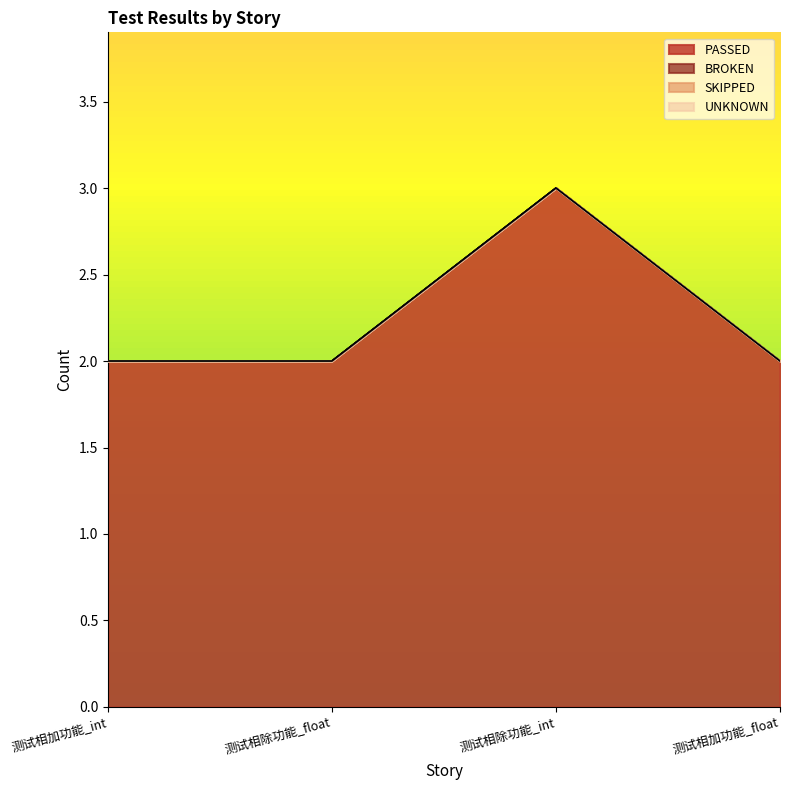

Between 测试相除功能_float and 测试相加功能_float, which is larger?

测试相除功能_float